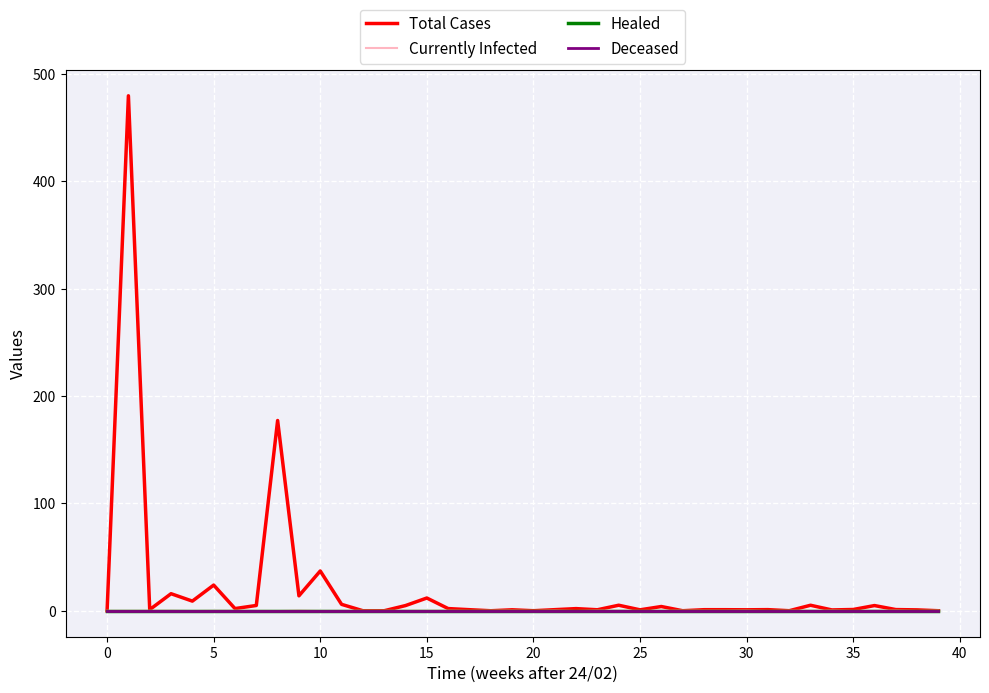

Reading left to right, what are all the values shown in this chart?

Total Cases: 0.0	479.9	1.1	15.9	9.0	23.9	2.0	4.9	177.3	13.9	37.1	6.0	0.0	0.0	4.8	11.9	2.0	1.0	0.0	0.9	0.0	1.0	2.0	0.9	5.2	0.9	4.0	0.0	1.0	1.0	0.9	1.1	0.0	5.1	0.8	1.2	4.8	1.1	0.8	0.0
Currently Infected: 0.0	0.0	0.0	0.1	-0.2	0.1	0.1	-0.1	-0.1	0.3	-0.1	0.0	-0.0	-0.0	-0.0	0.1	0.1	-0.1	0.0	0.1	-0.1	0.1	-0.2	0.1	0.1	-0.1	-0.0	0.1	0.0	-0.0	0.1	-0.2	0.0	0.0	0.1	-0.2	0.0	0.1	-0.1	0.1
Healed: 0.0	0.0	0.0	0.0	0.0	0.0	0.0	0.0	0.0	0.0	0.0	0.0	0.0	0.0	0.0	0.0	0.0	0.0	0.0	0.0	0.0	0.0	0.0	0.0	0.0	0.0	0.0	0.0	0.0	0.0	0.0	0.0	0.0	0.0	0.0	0.0	0.0	0.0	0.0	0.0
Deceased: 0.0	0.0	0.0	0.0	0.0	0.0	0.0	0.0	0.0	0.0	0.0	0.0	0.0	0.0	0.0	0.0	0.0	0.0	0.0	0.0	0.0	0.0	0.0	0.0	0.0	0.0	0.0	0.0	0.0	0.0	0.0	0.0	0.0	0.0	0.0	0.0	0.0	0.0	0.0	0.0